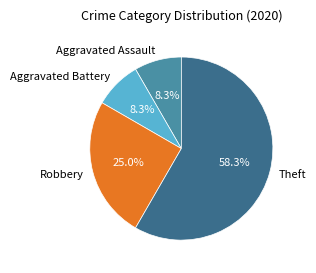

To the nearest percent, what is the average slice percentage?

25%